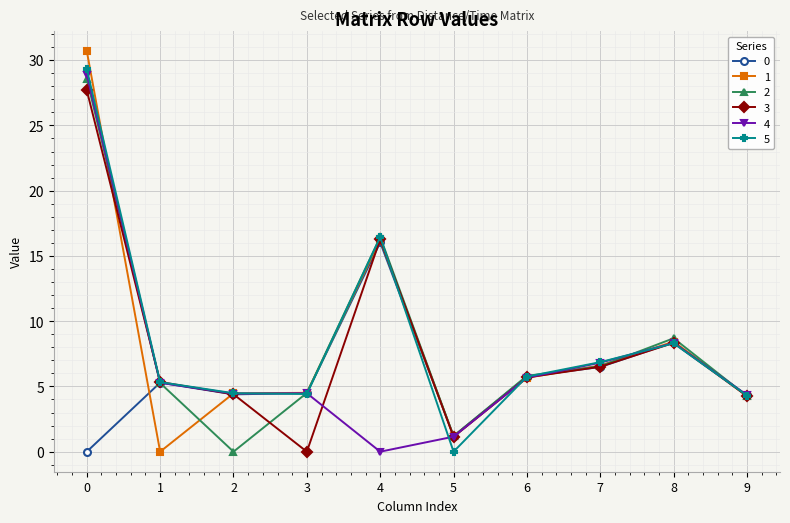

What is the difference between the highest and lowest values at 2?

4.5